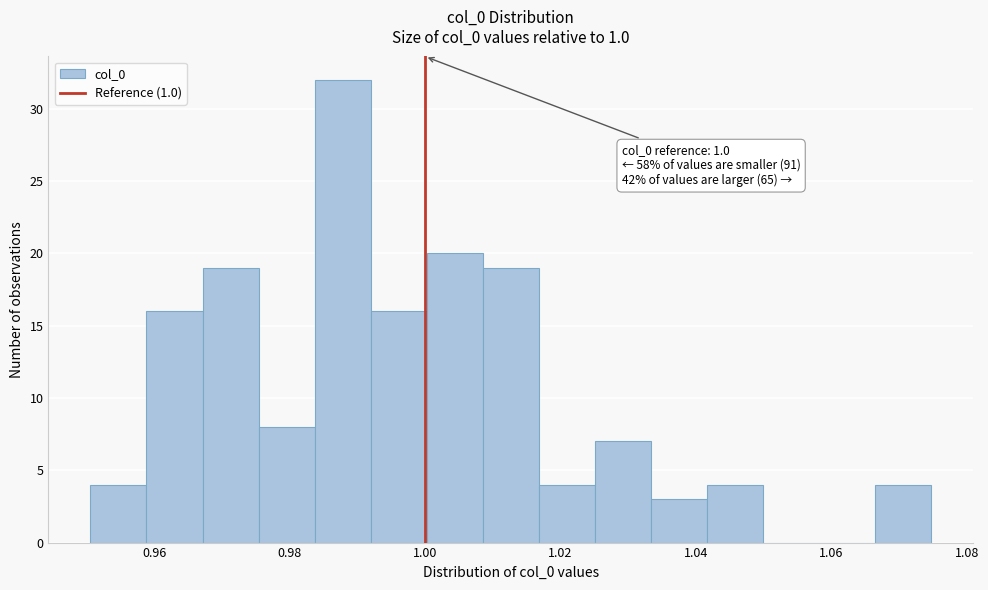

Over which range of the x-axis is the bar tallest?

0.984 to 0.992